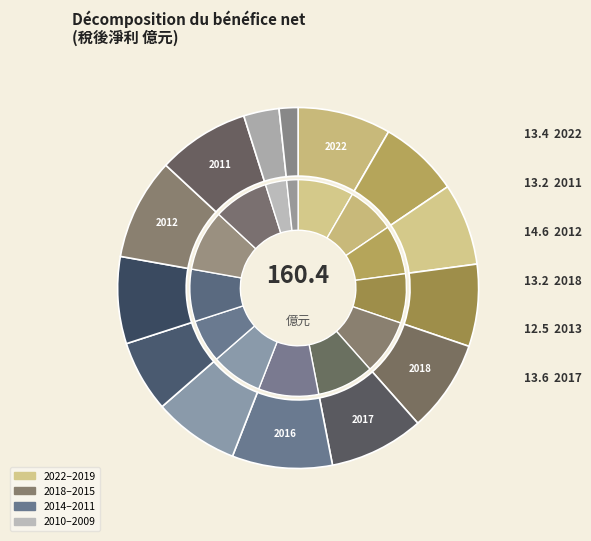

What is the change in value from 2014 to 2012?

+4.3